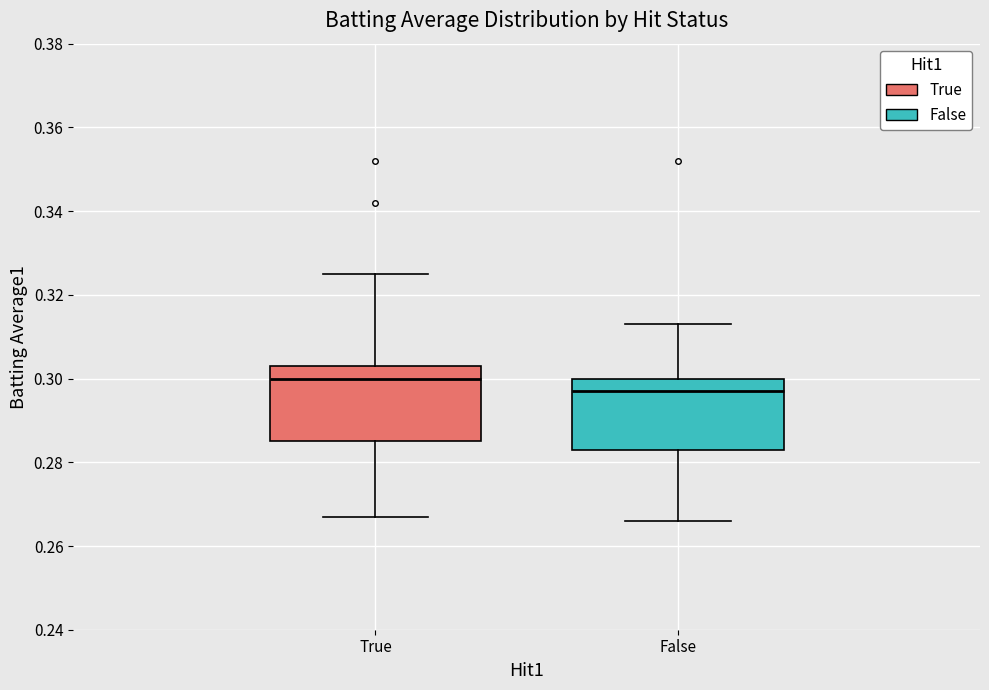

Where is the upper edge of the box for True on the y-axis? The values are not printed on the chart, so give them approximately, as read against the axis.

0.304